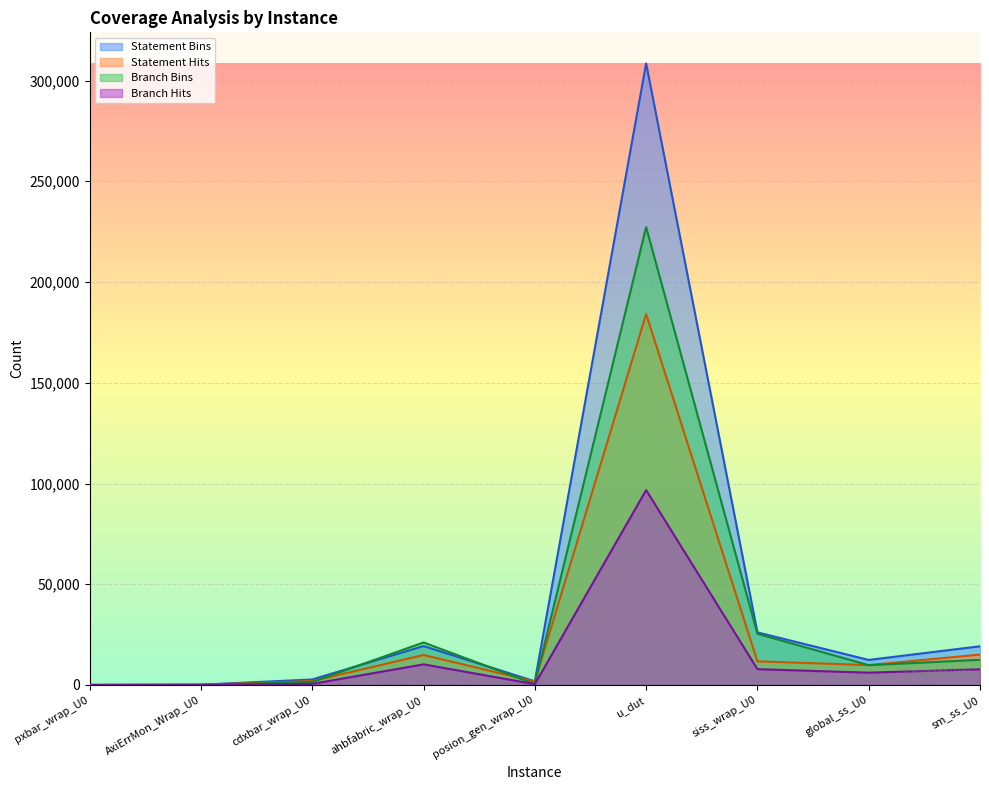

At which label does Branch Bins reach its minimum?

pxbar_wrap_U0